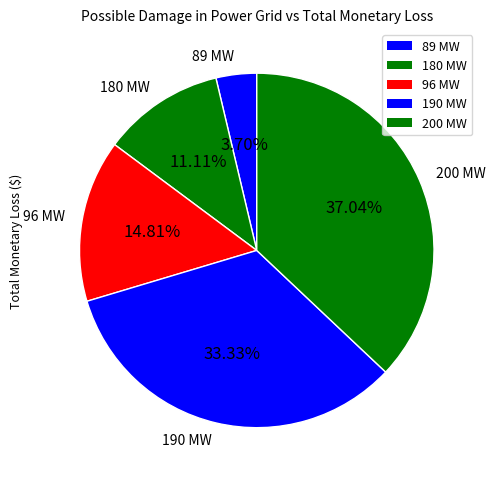

Does 190 MW account for over 50% of the chart?

No